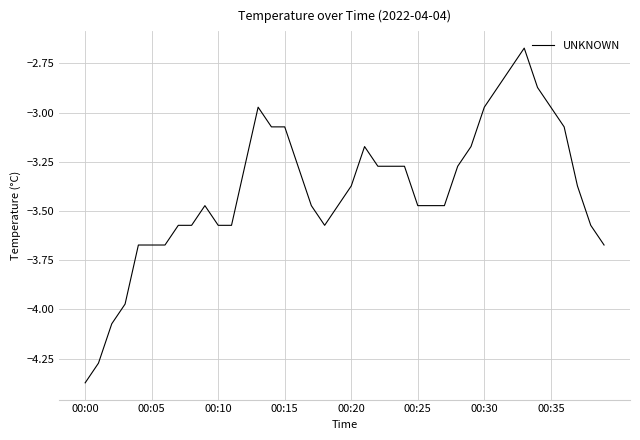

What is the difference between the second highest and minimum values?

1.6